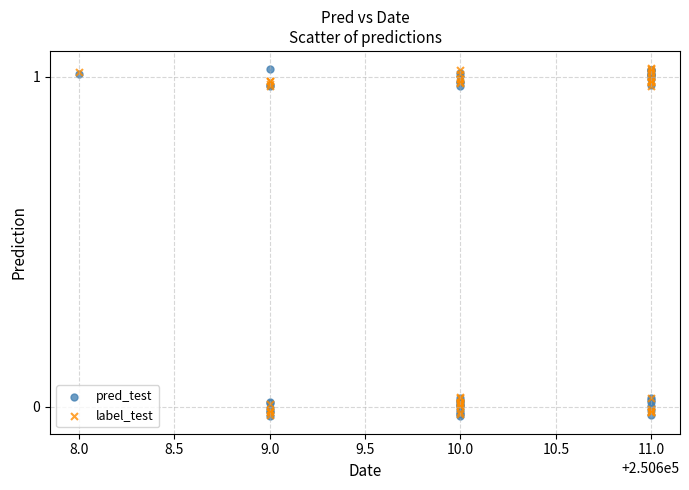

What are all the series names shown in the legend?

pred_test, label_test